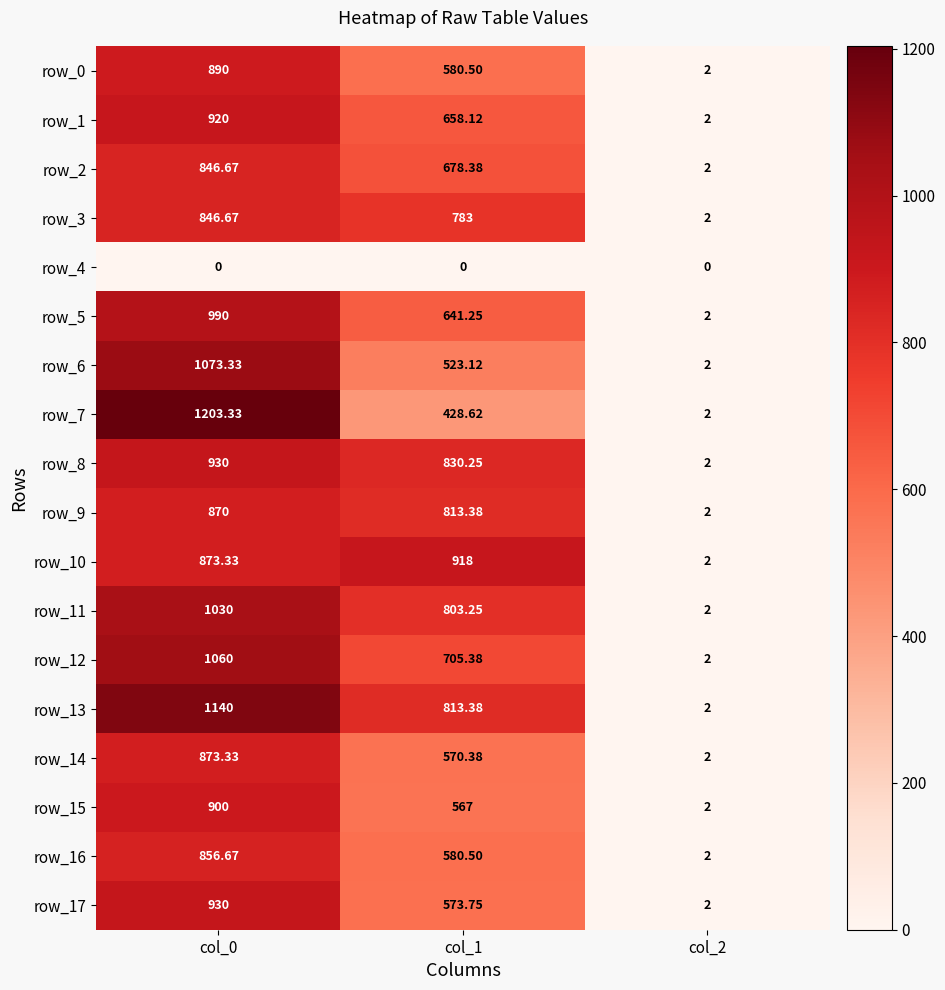

How many data points in row_12 are above 705?

2